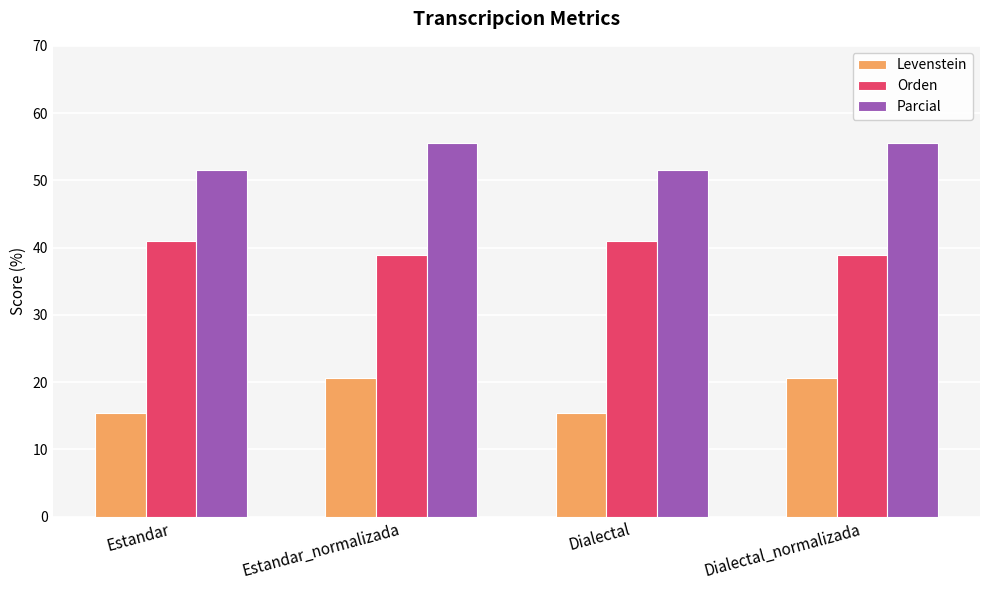

Reading left to right, what are all the values shown in this chart?

Levenstein: Estandar=15.4	Estandar_normalizada=20.7	Dialectal=15.4	Dialectal_normalizada=20.7
Orden: Estandar=41.0	Estandar_normalizada=39.0	Dialectal=41.0	Dialectal_normalizada=39.0
Parcial: Estandar=51.6	Estandar_normalizada=55.6	Dialectal=51.6	Dialectal_normalizada=55.6